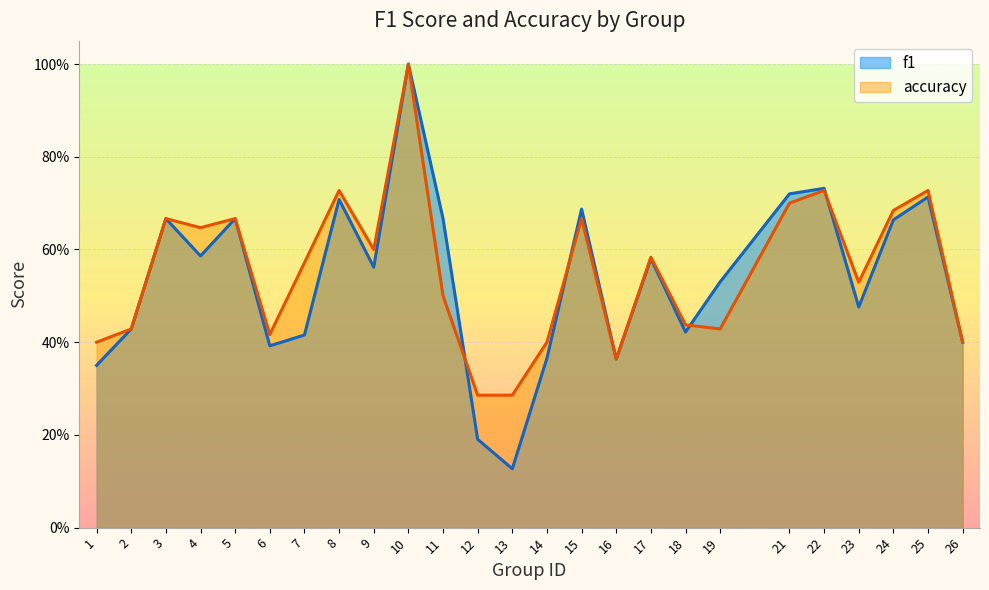

How many lines are shown in the chart?

2